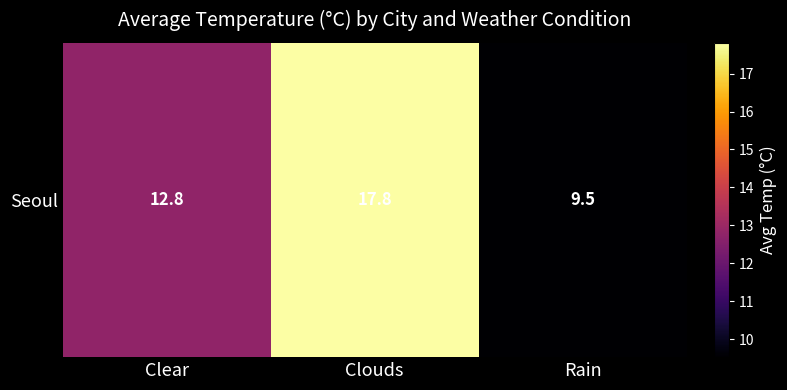

Reading left to right, extract all data points from this chart.

12.8	17.8	9.5